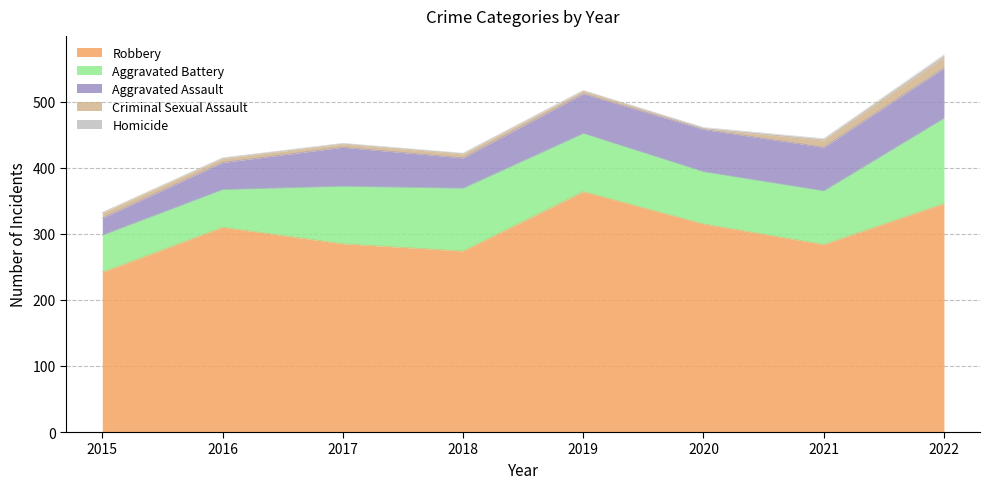

The value of Aggravated Assault at 2021 is 66. True or false?

True